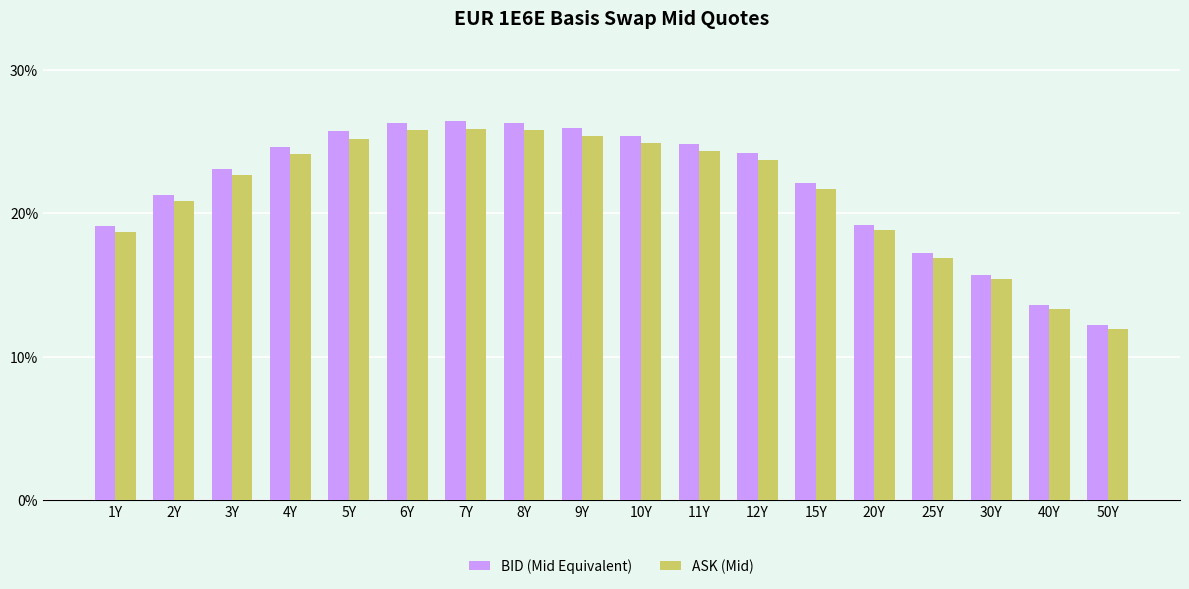

What is the label of the 12th bar from the left?

12Y